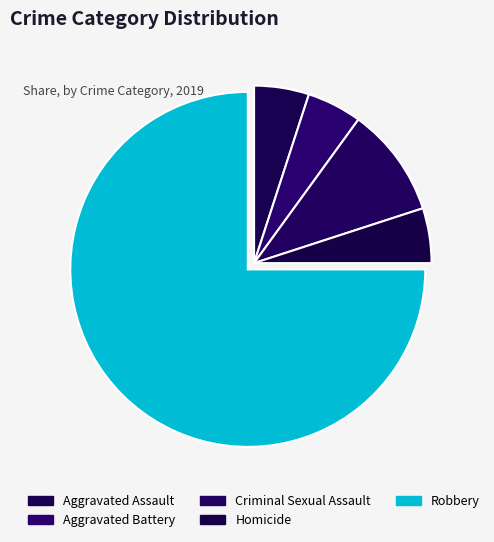

Is it true that Criminal Sexual Assault is 10% of the pie?

True